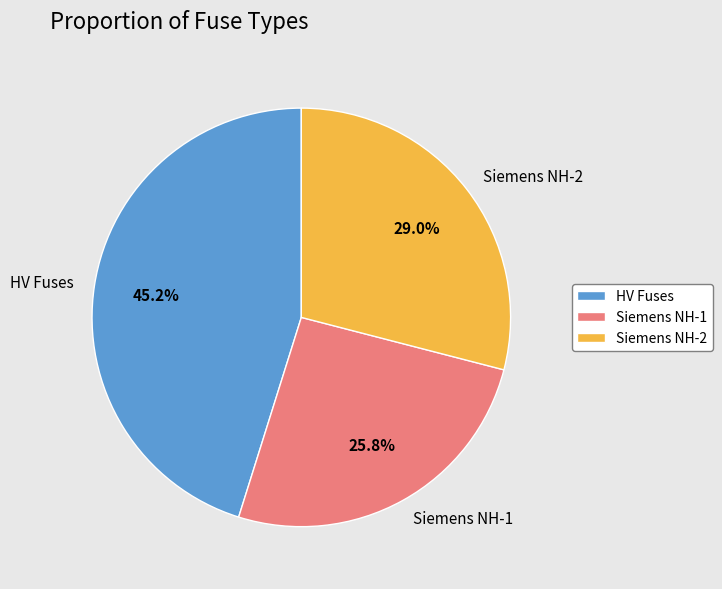

Which slice is the largest?

HV Fuses